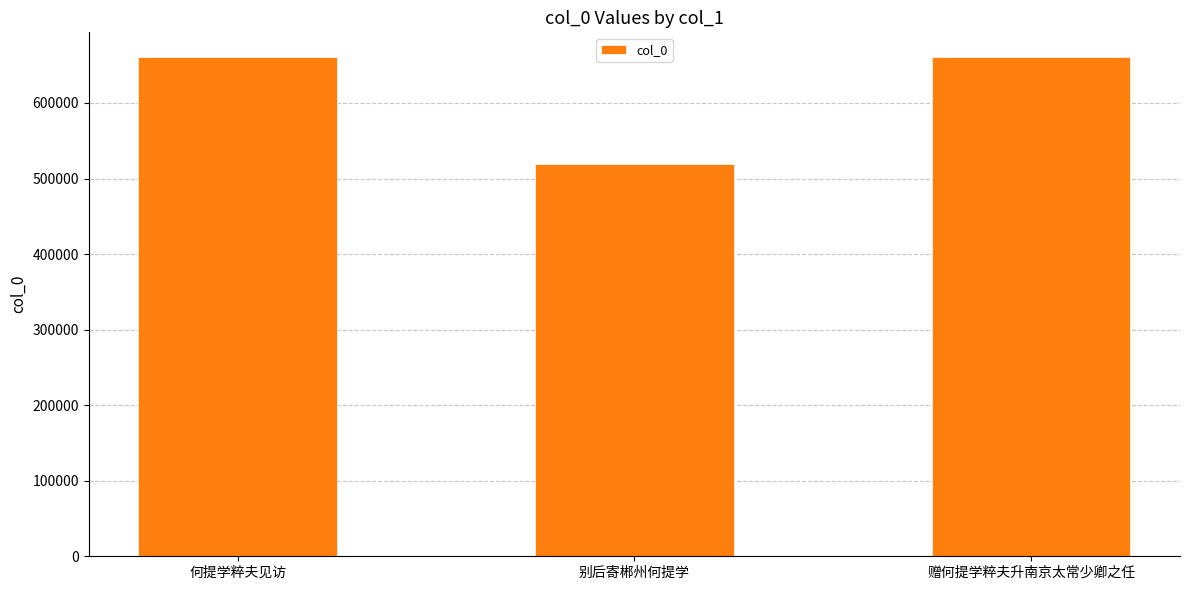

True or false: the data shows 660444 at 何提学粹夫见访.

True